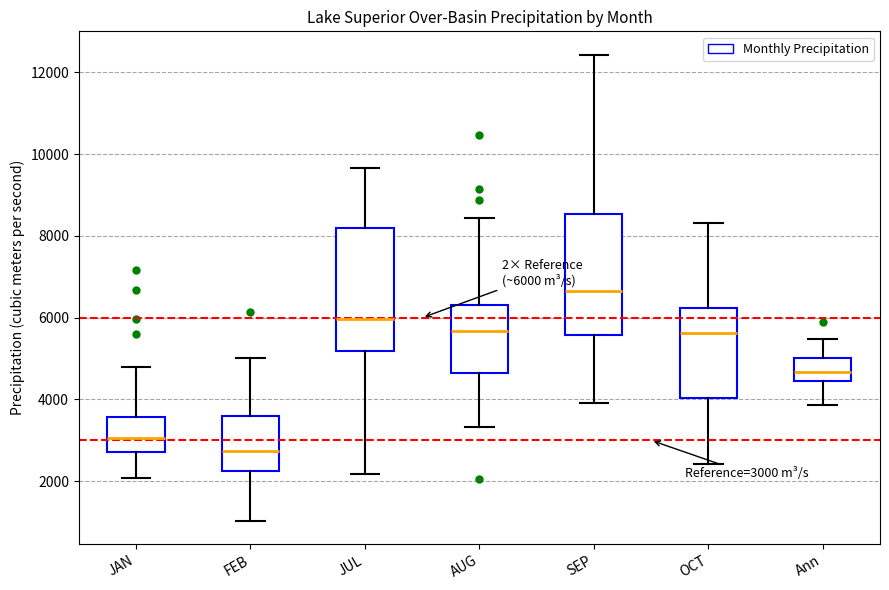

Which box's median line is the highest?

SEP